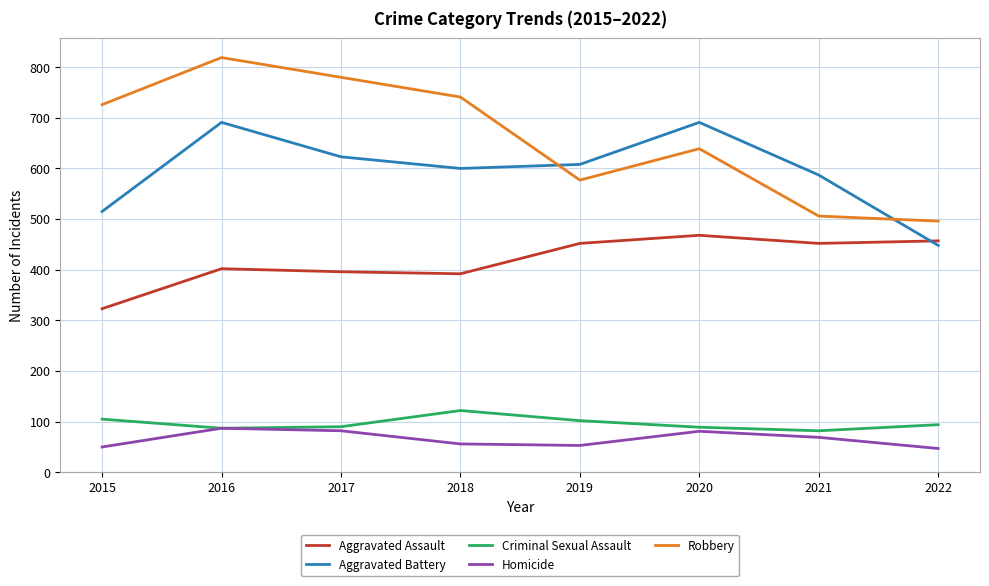

What is the greatest value displayed?

819